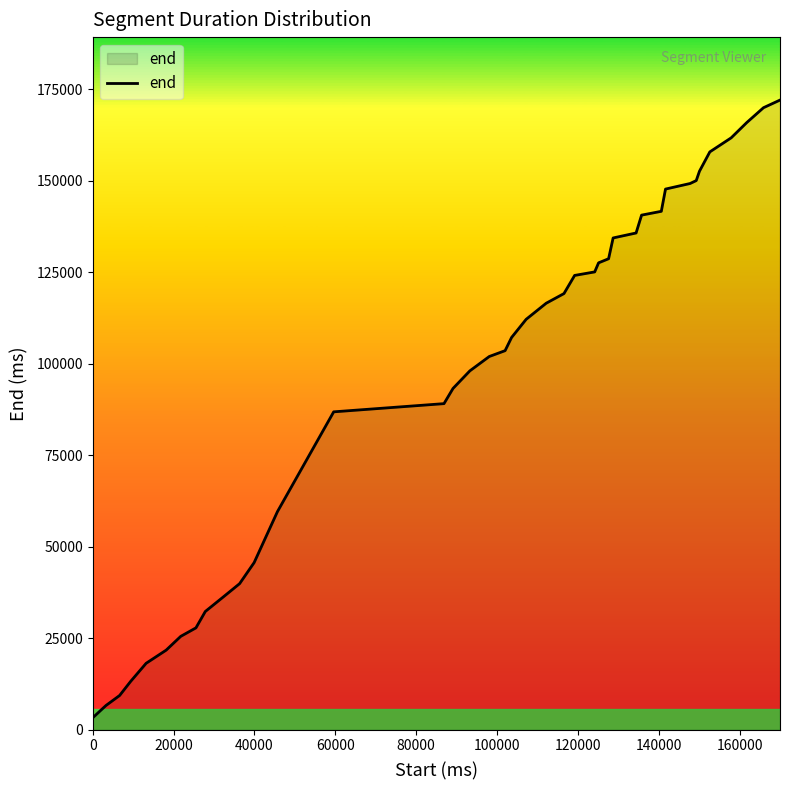

What is the difference between the maximum and minimum values?

168800